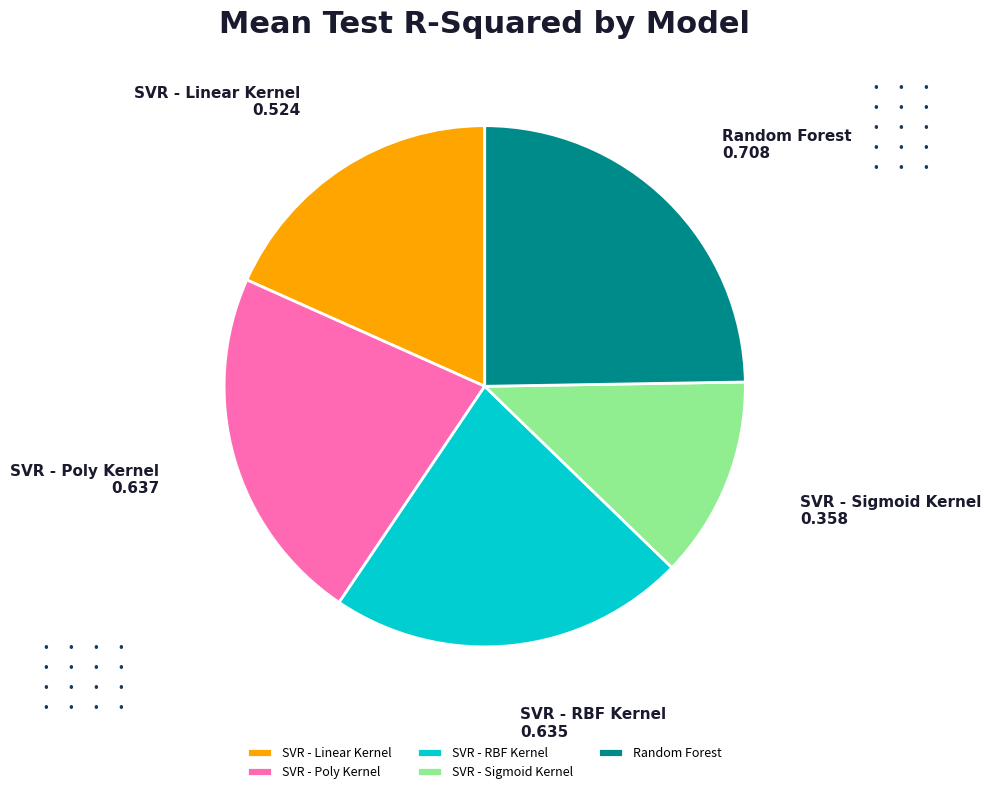

Which category has the biggest portion of the pie?

Random Forest